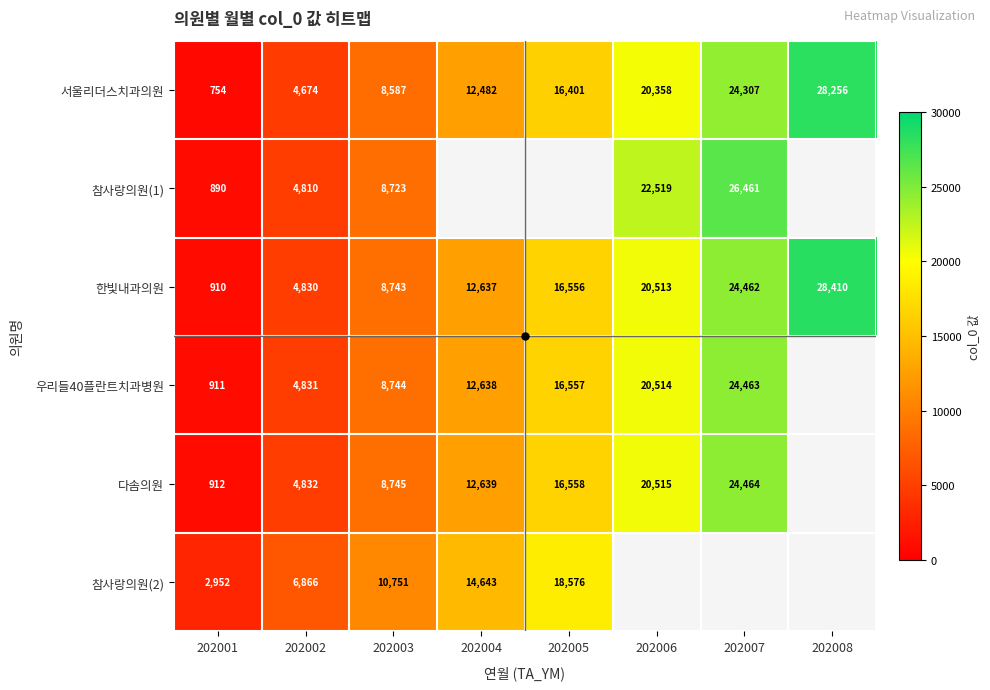

Count the number of data series in this chart.

6